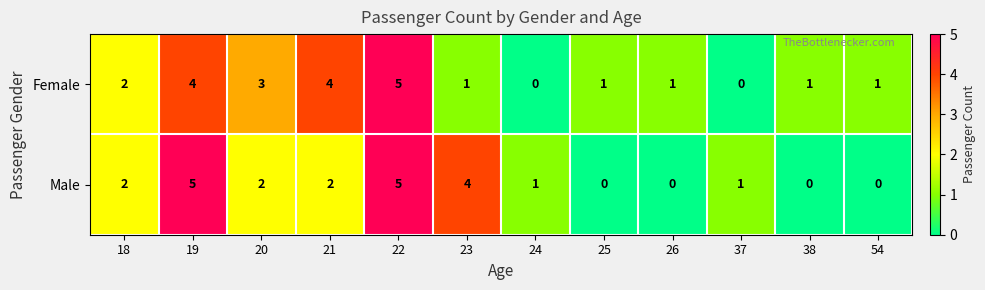

The Female series shows 1 at 54. True or false?

True